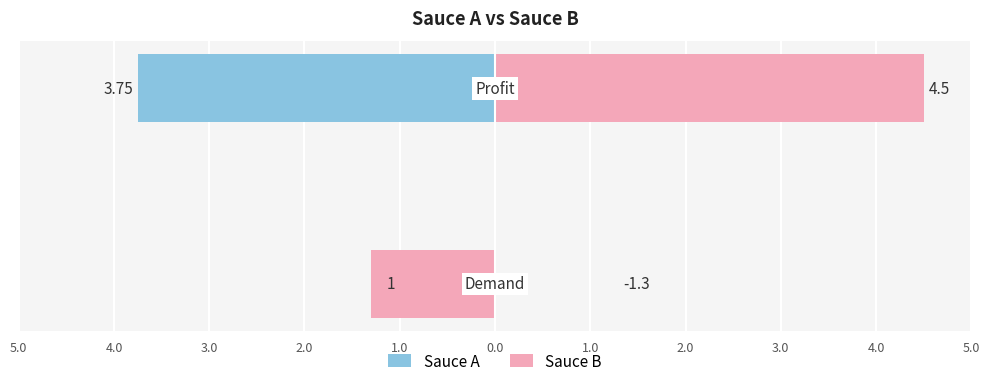

What is the highest value of the Sauce B series?

4.5